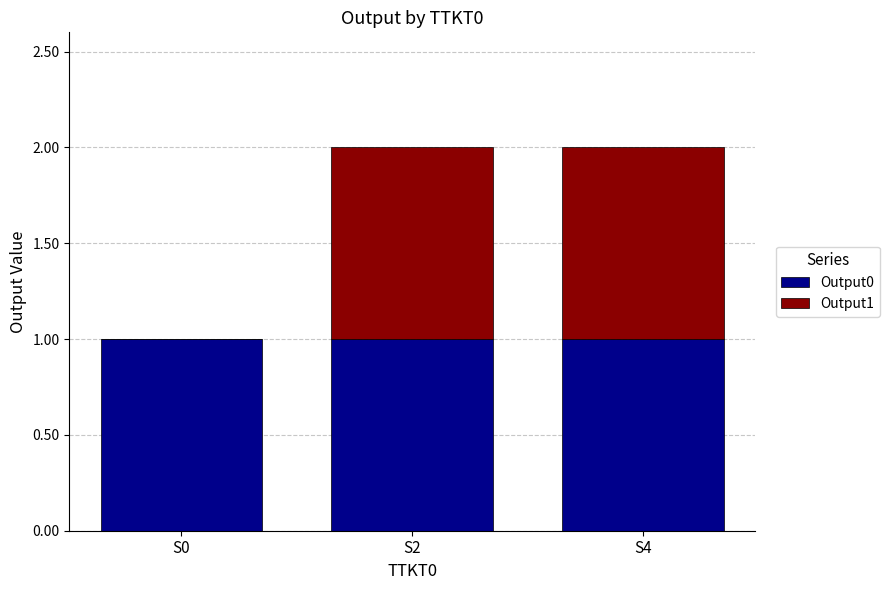

The value of Output0 at S2 is 1. True or false?

True